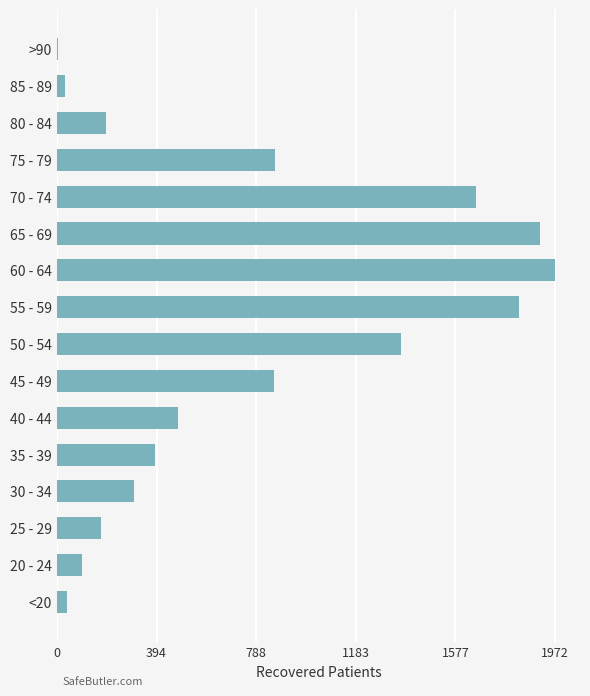

Approximately how many times larger is the value at 55 - 59 compared to 80 - 84?

9.4